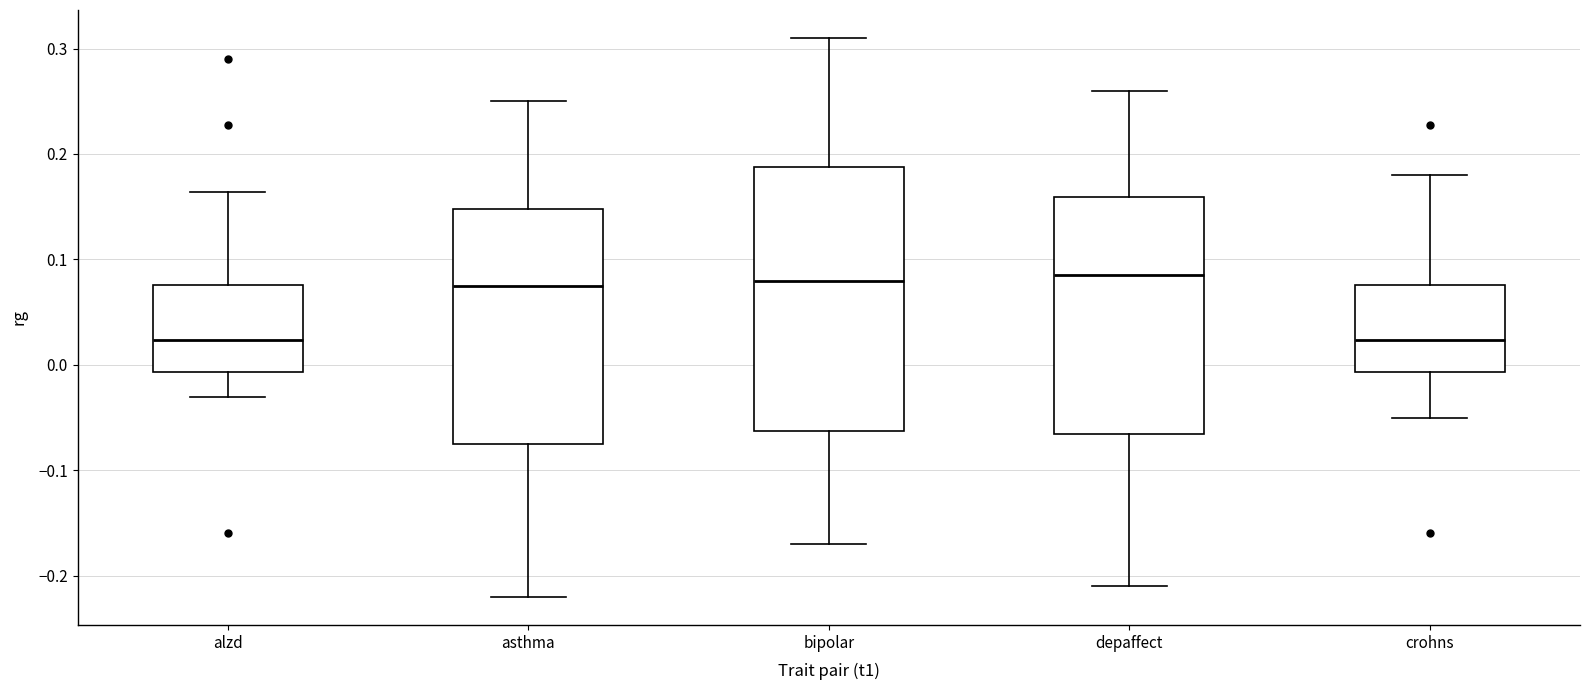

Which box is the tallest, from its lower edge to its upper edge?

bipolar